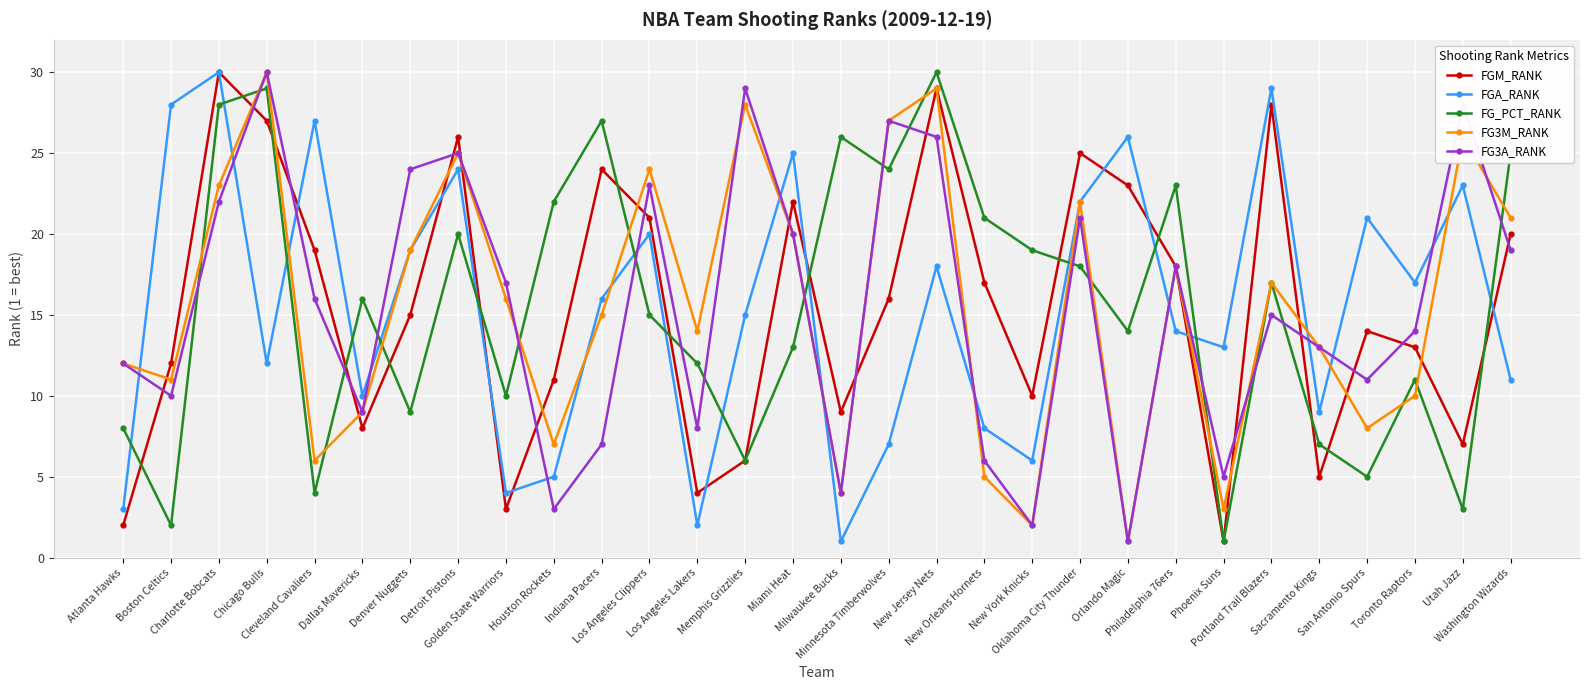

Which category has the highest value in the FGM_RANK series?

Charlotte Bobcats